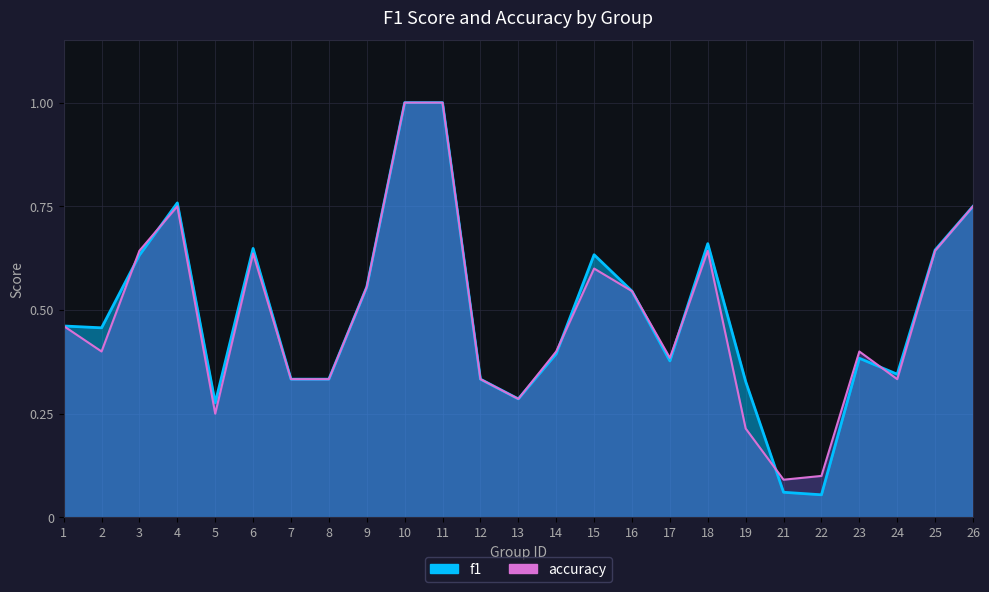

At which category does the chart reach its peak across all series?

10